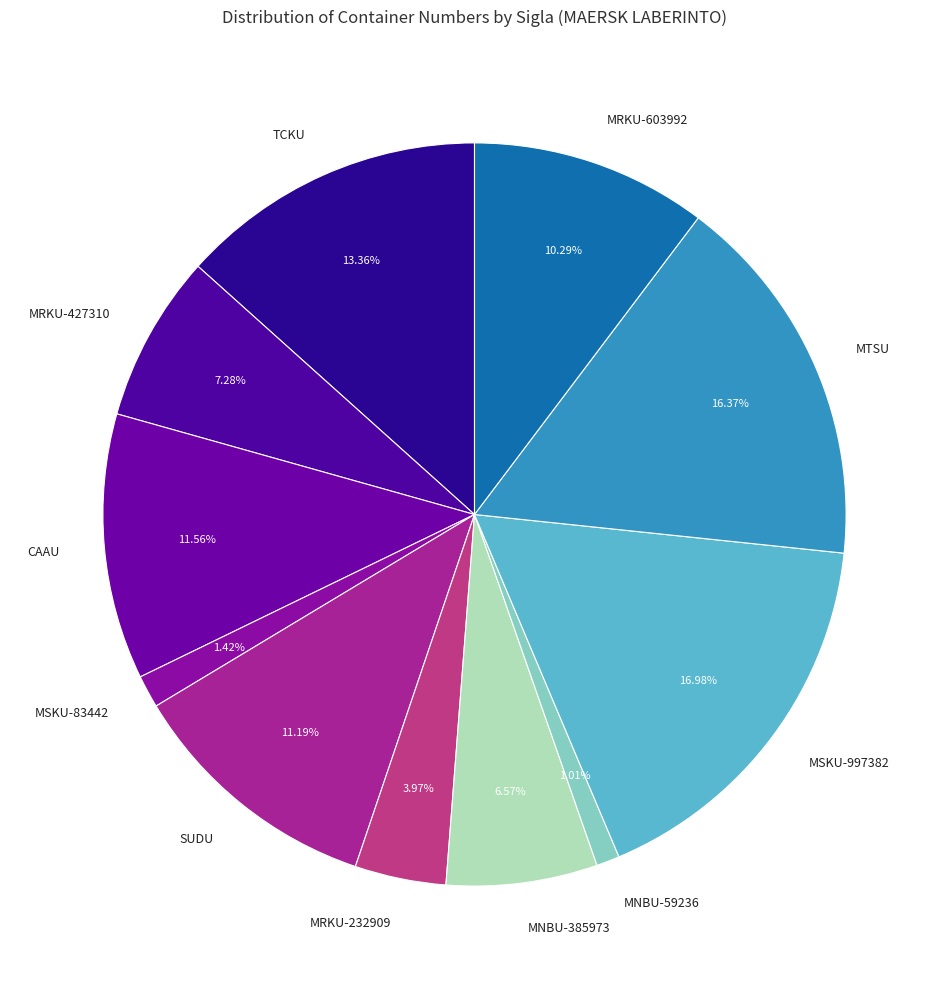

Which category has the biggest portion of the pie?

MSKU-997382